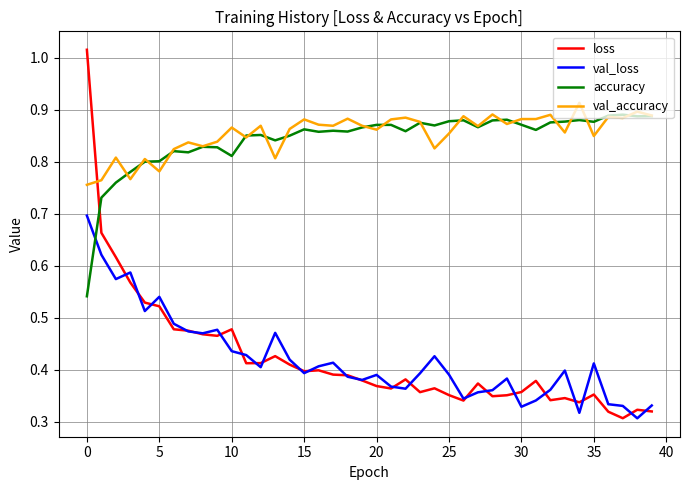

Which series ends up on top after the final intersection of loss and val_accuracy?

val_accuracy